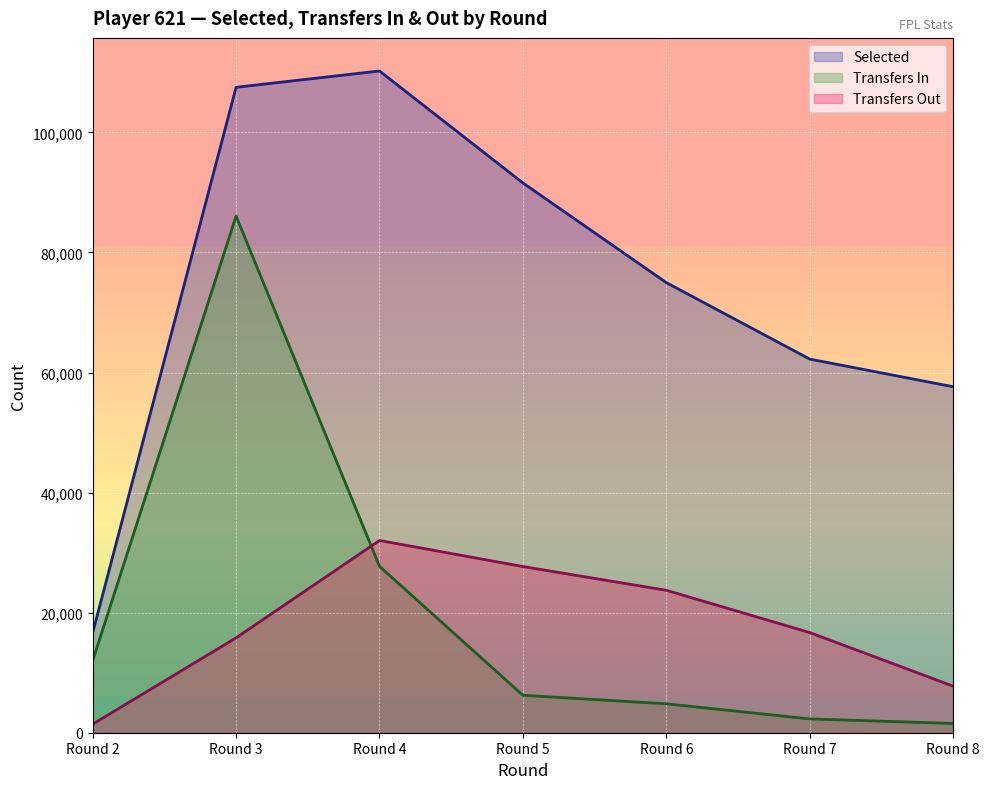

True or false: selected and transfers_in cross at least once.

False